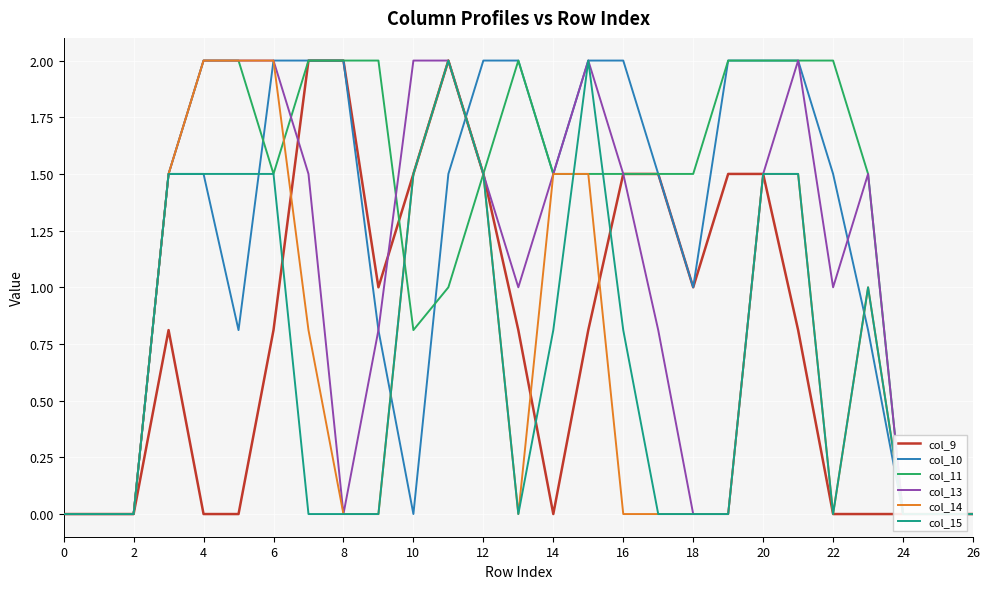

How many distinct data groups are displayed?

6